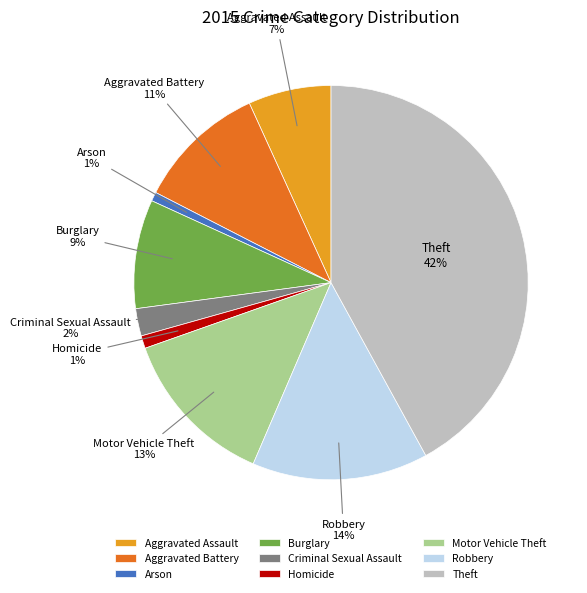

Do Aggravated Assault and Criminal Sexual Assault together represent more than half of the pie?

No